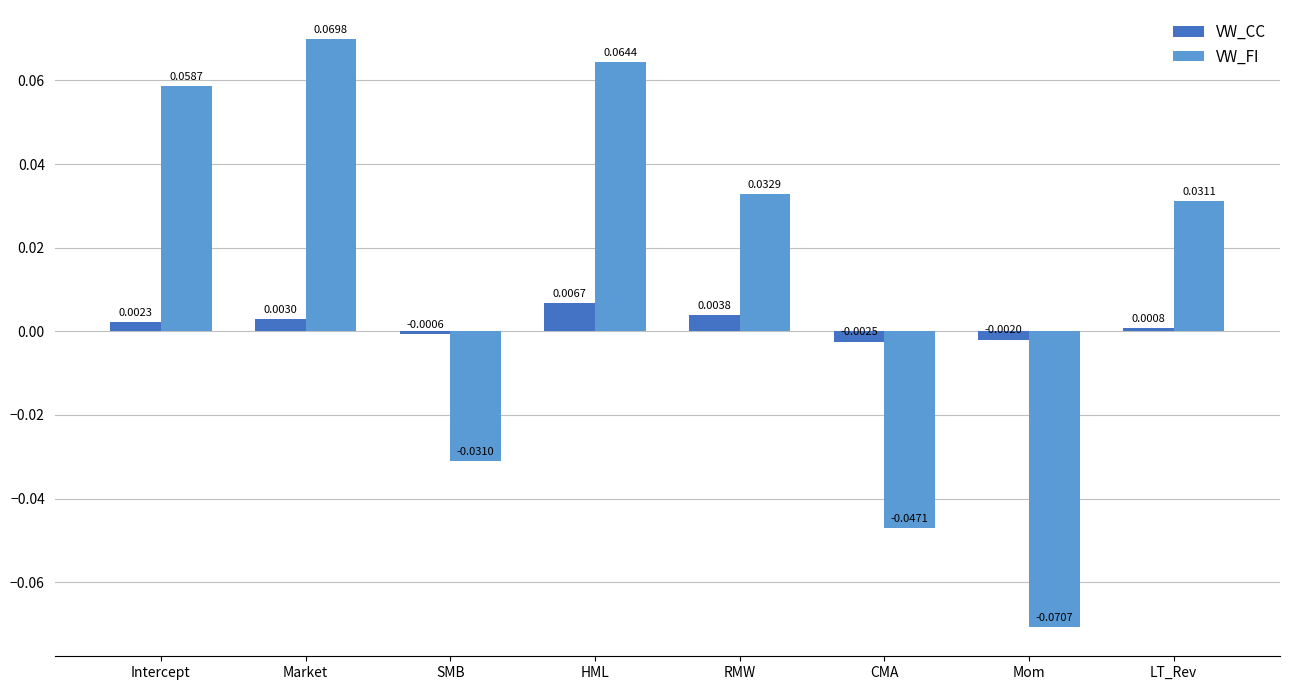

Which series changed the most between Intercept and CMA?

VW_FI